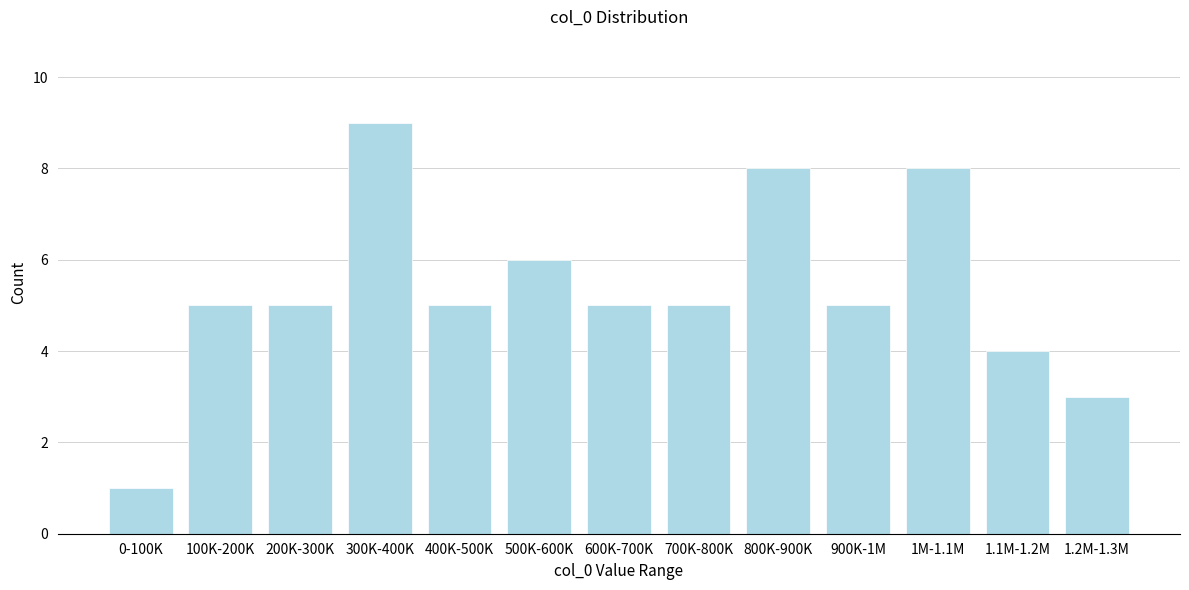

Reading left to right, list all the values displayed in this chart.

1	5	5	9	5	6	5	5	8	5	8	4	3